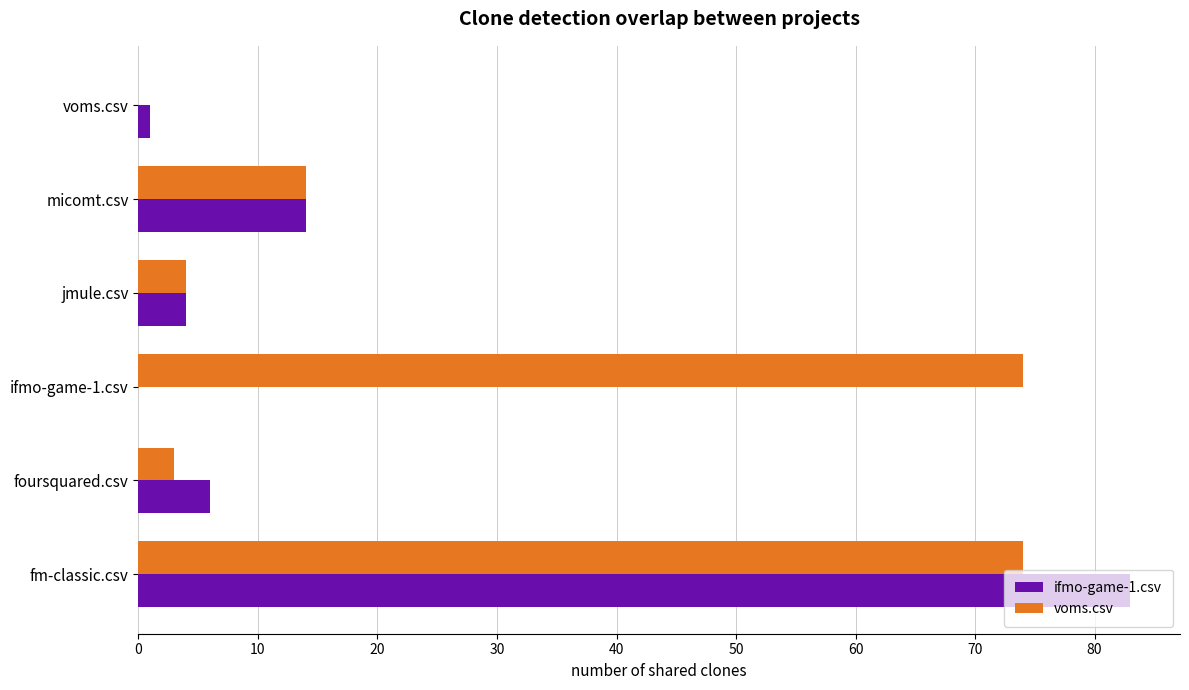

Which series has the largest total across all categories?

voms.csv